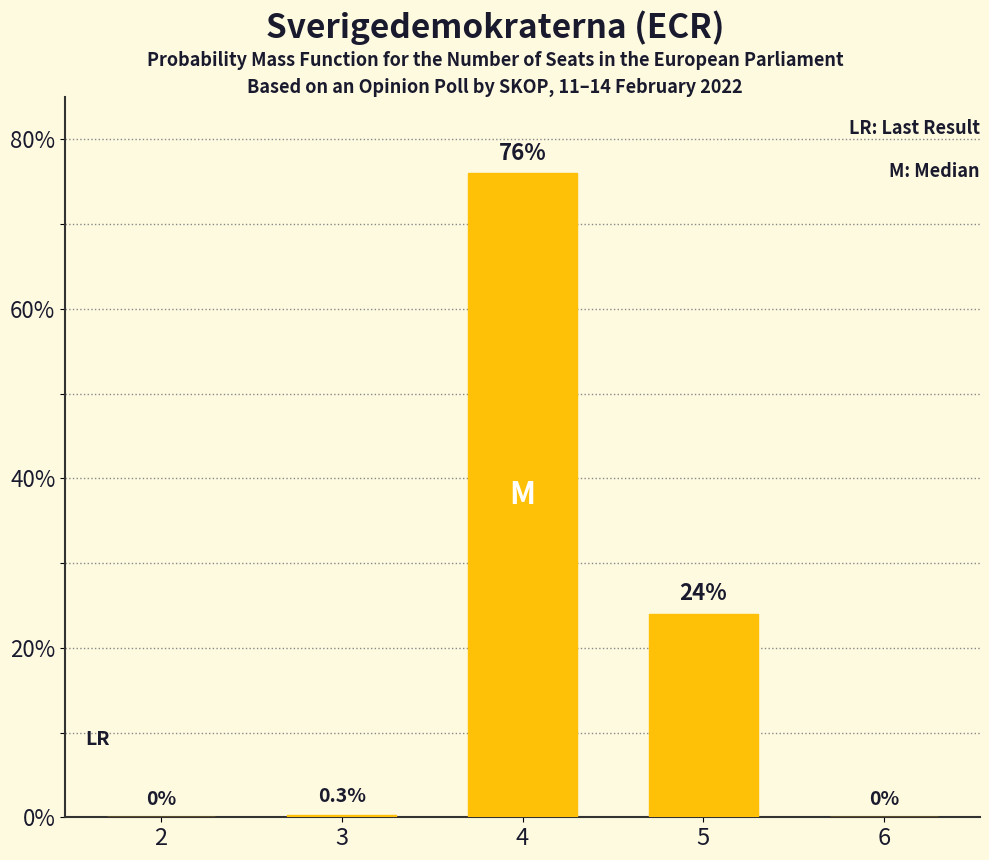

What is the maximum value shown in the chart?

76.0